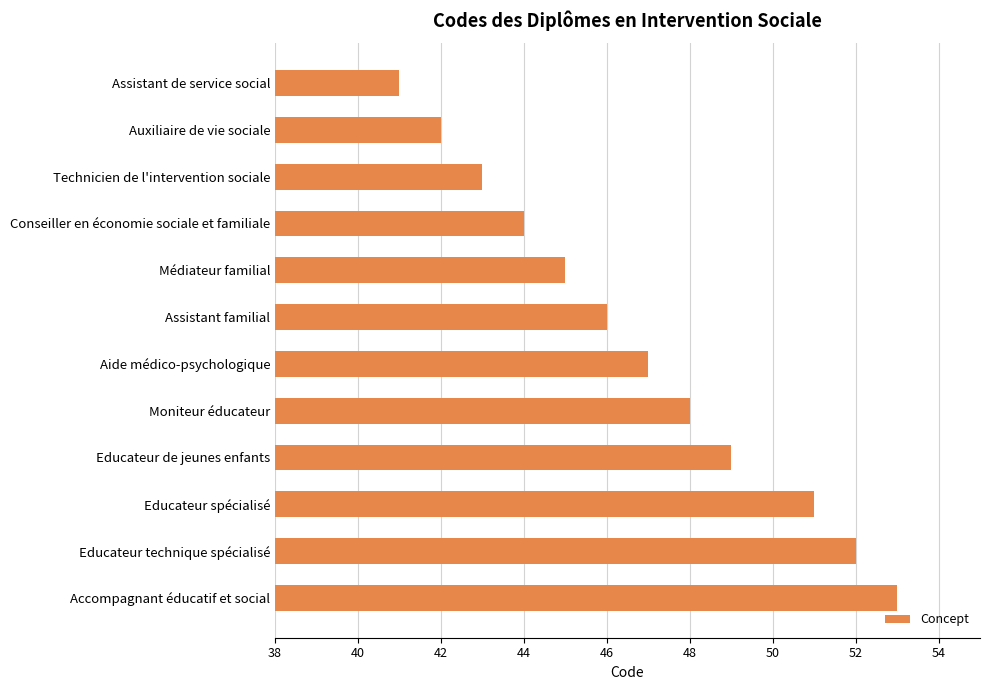

Rank the categories by value from lowest to highest.

Assistant de service social, Auxiliaire de vie sociale, Technicien de l'intervention sociale, Conseiller en économie sociale et familiale, Médiateur familial, Assistant familial, Aide médico-psychologique, Moniteur éducateur, Educateur de jeunes enfants, Educateur spécialisé, Educateur technique spécialisé, Accompagnant éducatif et social